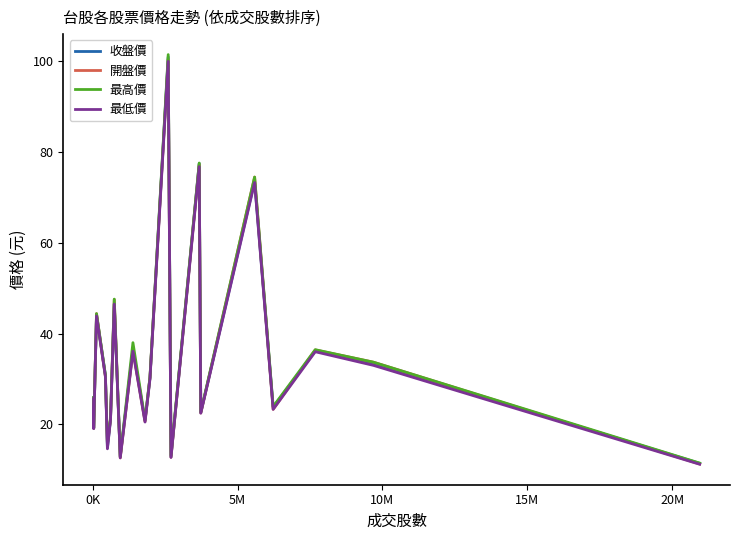

What is the maximum value shown in the chart?

101.5